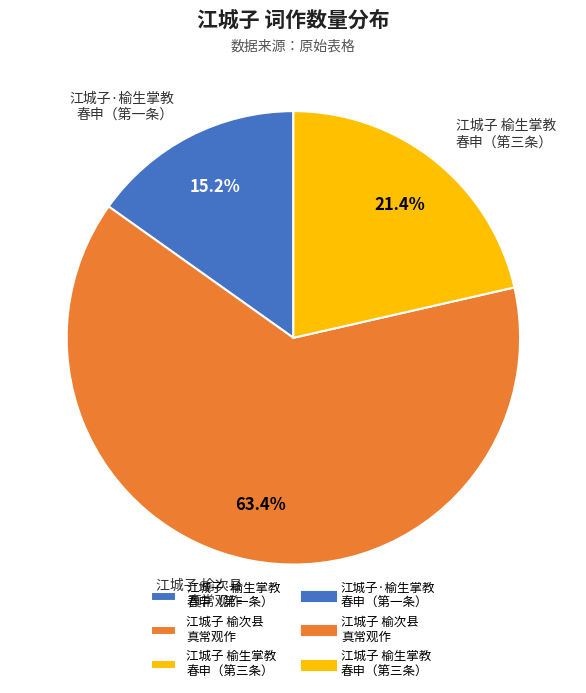

To the nearest percent, what is the average slice percentage?

33%